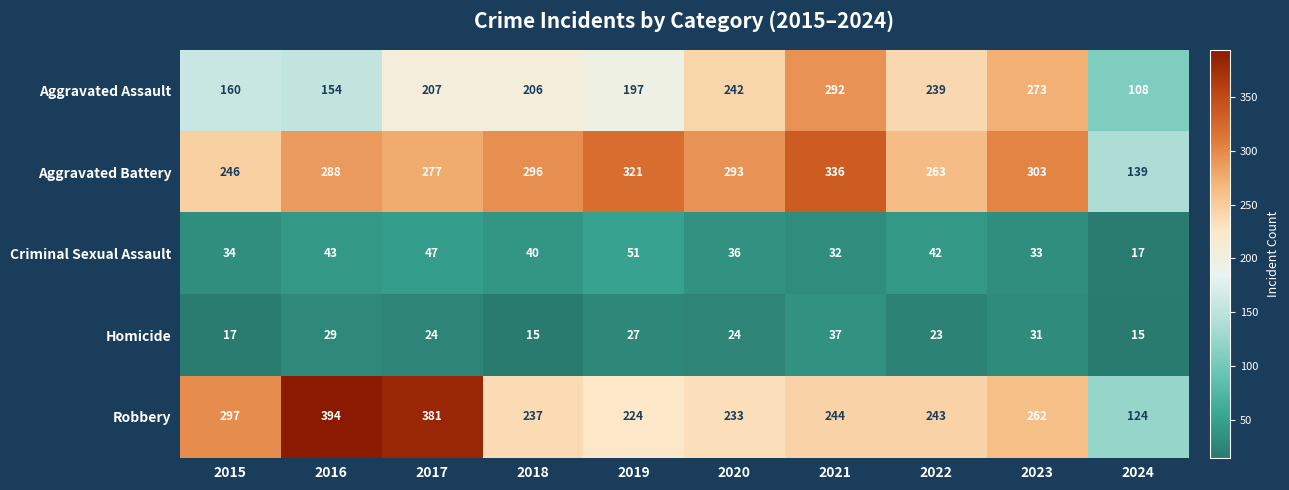

What is the difference between the second highest and minimum values in the Aggravated Assault series?

165